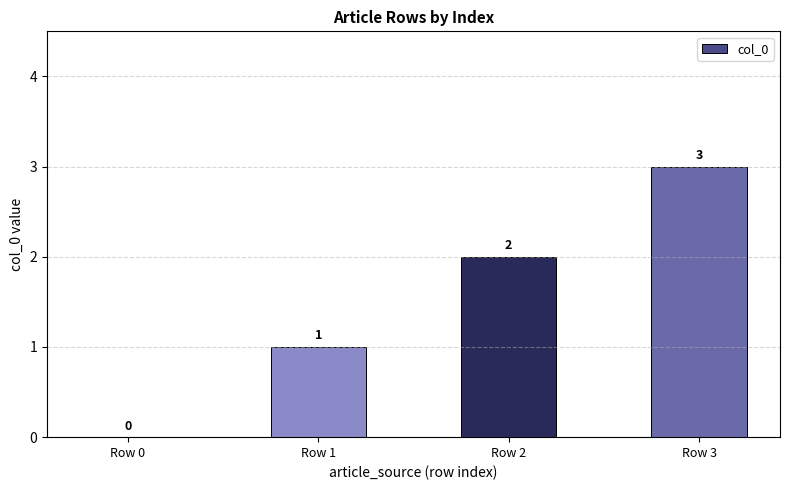

What is the change in value from Row 1 to Row 2?

+1